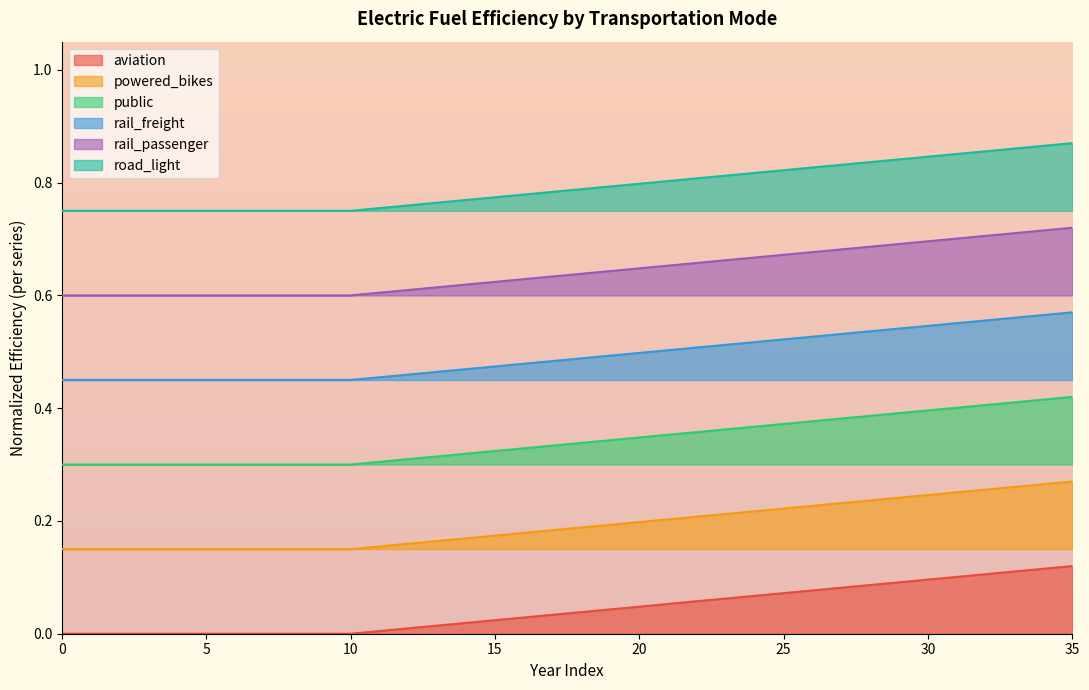

Which series has the largest total across all categories?

road_light